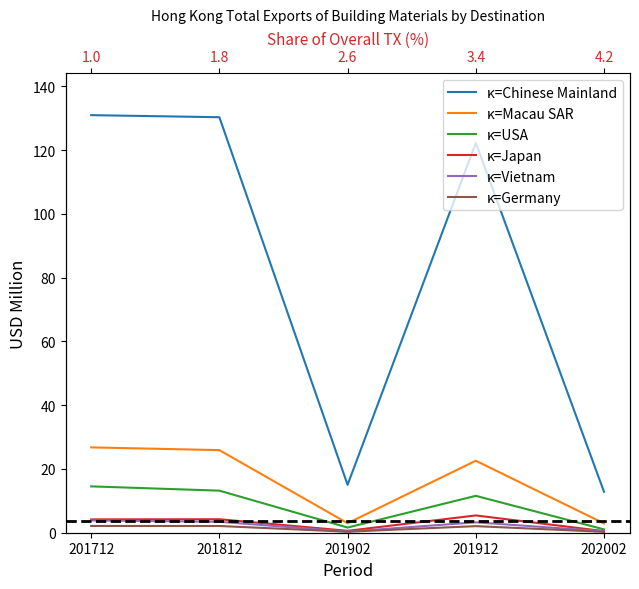

What is the value of the Germany point at the 4th from the left?

2.1